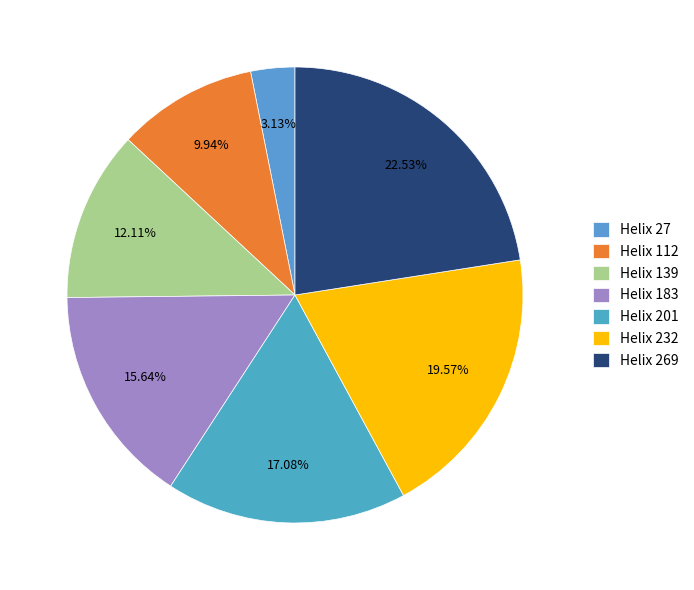

To the nearest percent, what is the difference between the largest and smallest slice percentages?

19%